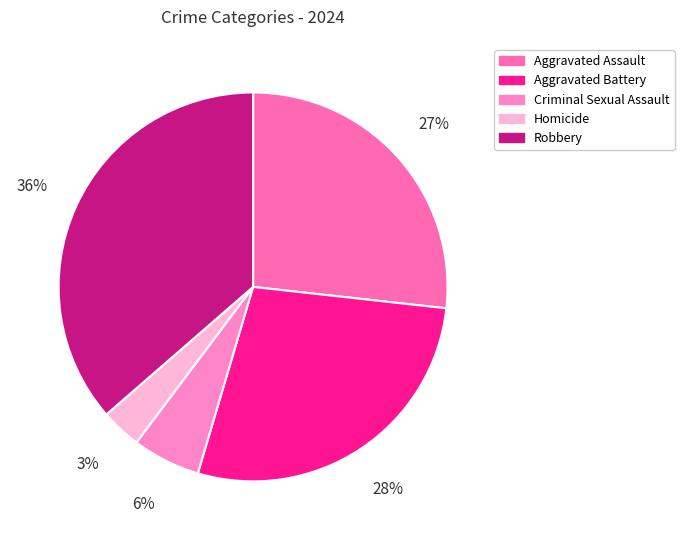

What percentage is the Homicide slice, to the nearest percent?

3%